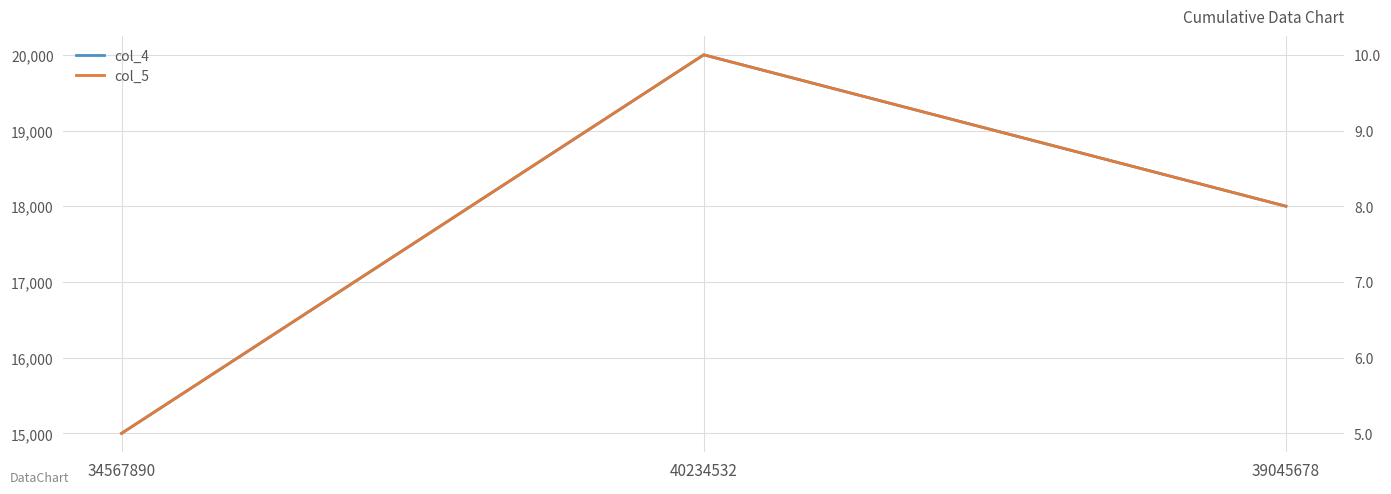

Which label corresponds to the smallest value in the chart?

34567890